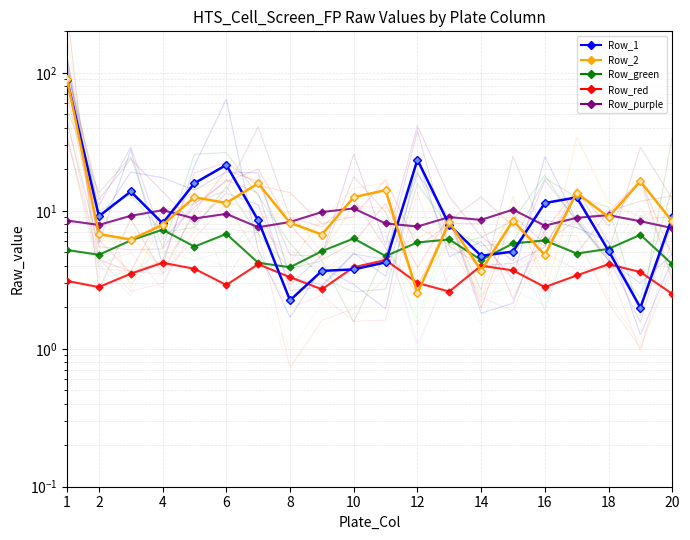

What is the minimum value for Row_red?

2.5